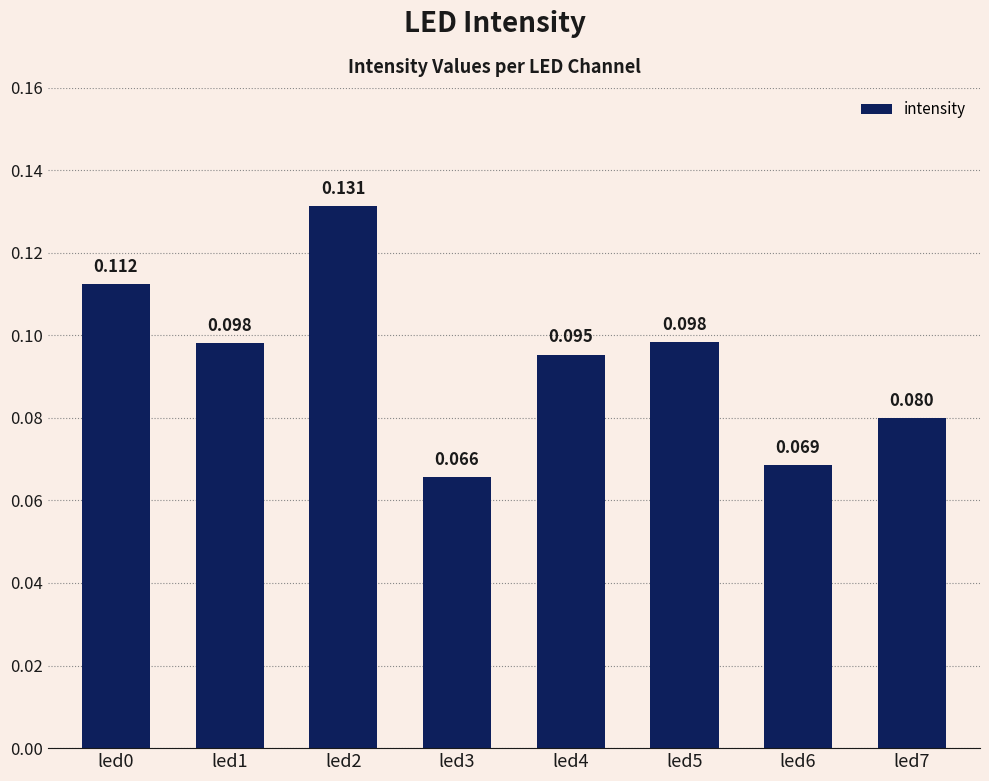

At which category does the chart reach its peak across all series?

led2